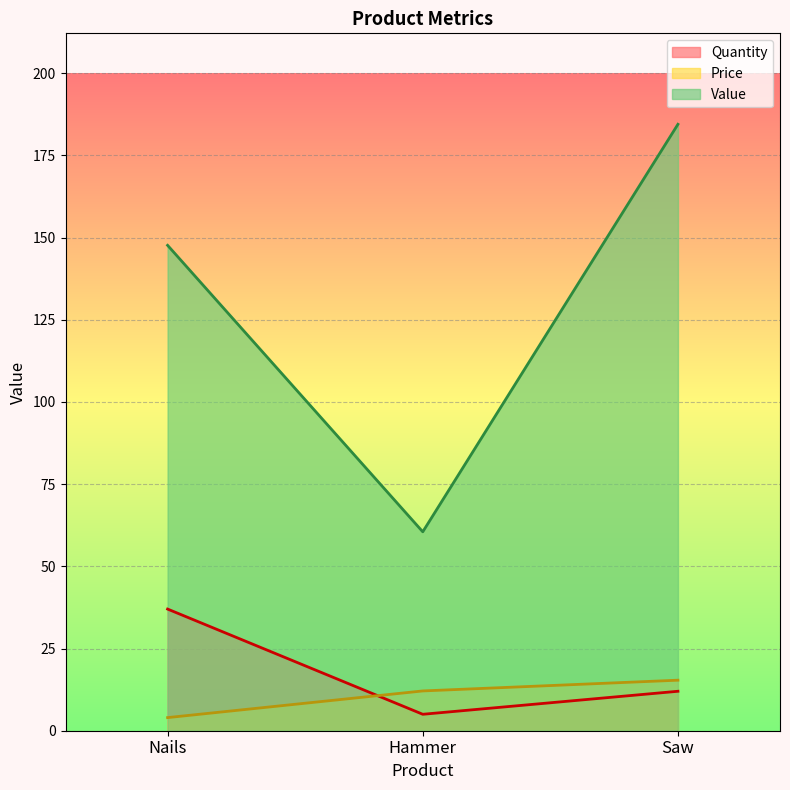

What is the label of the 3rd point from the left?

Saw